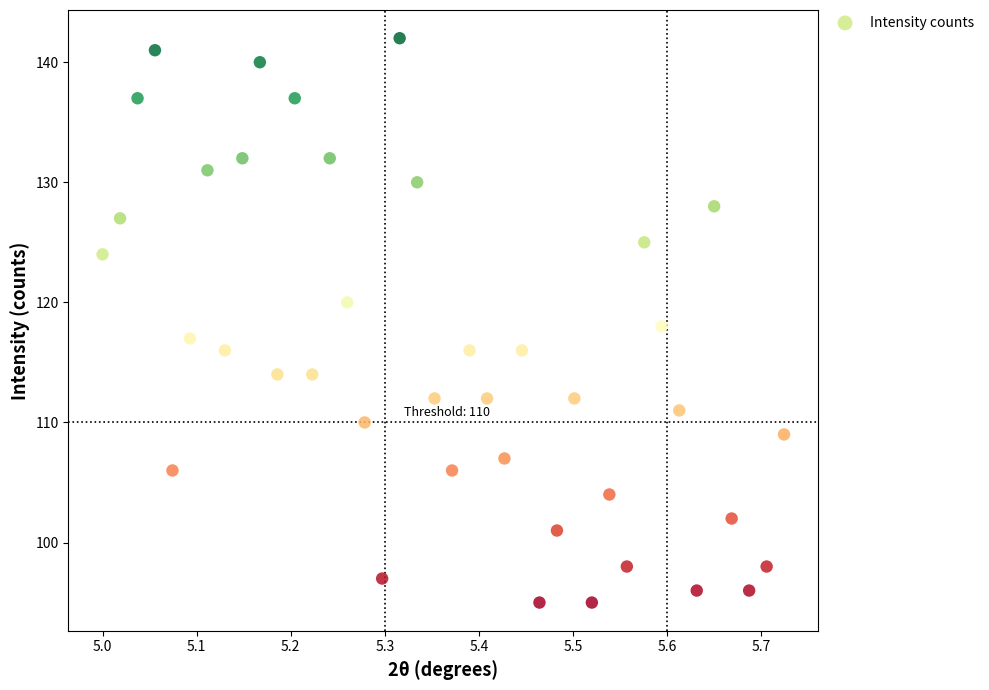

What is the range of Y values (max minus min)?

47